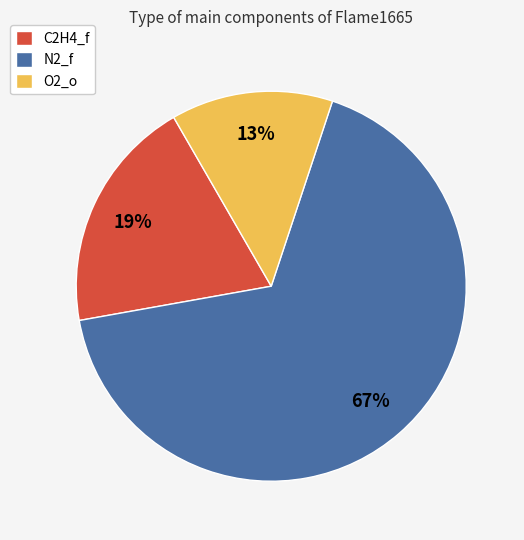

Does C2H4_f account for over 50% of the chart?

No